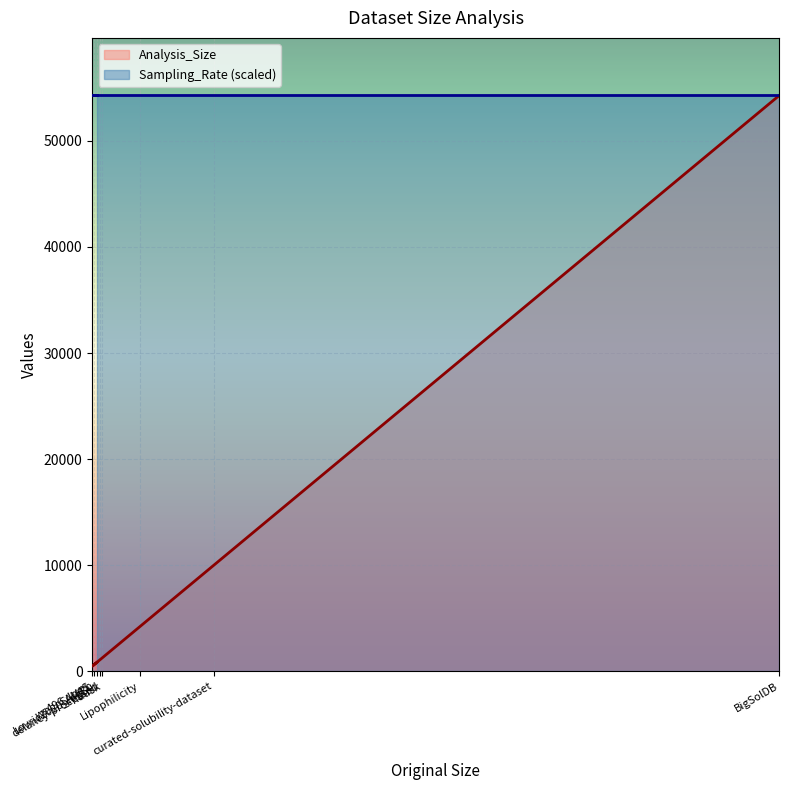

The chart shows a value of 642 at SAMPL. True or false?

True